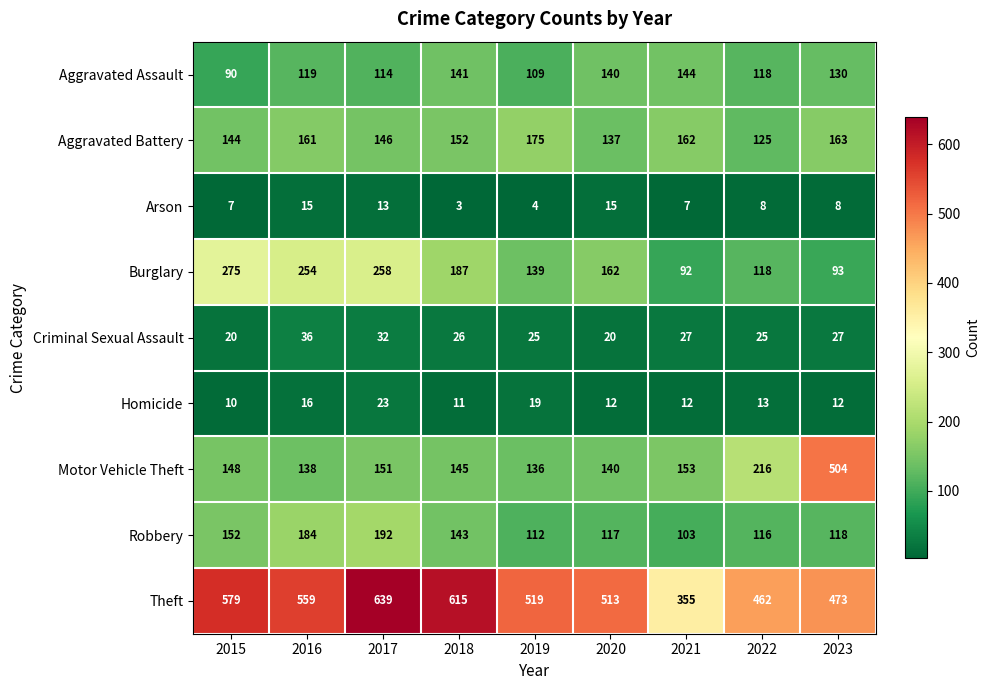

What is the difference between the highest and lowest values at 2022?

454